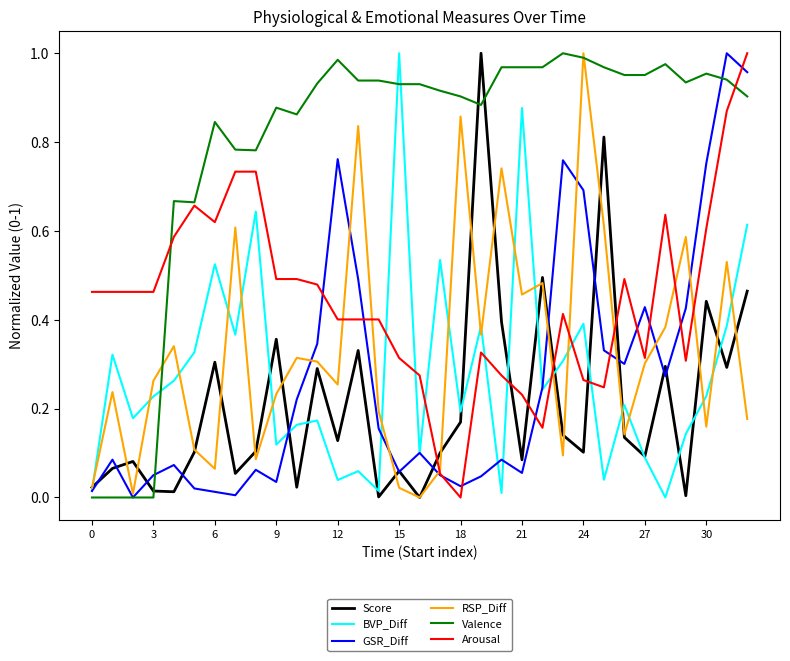

True or false: BVP_Diff and Valence cross at least once.

True